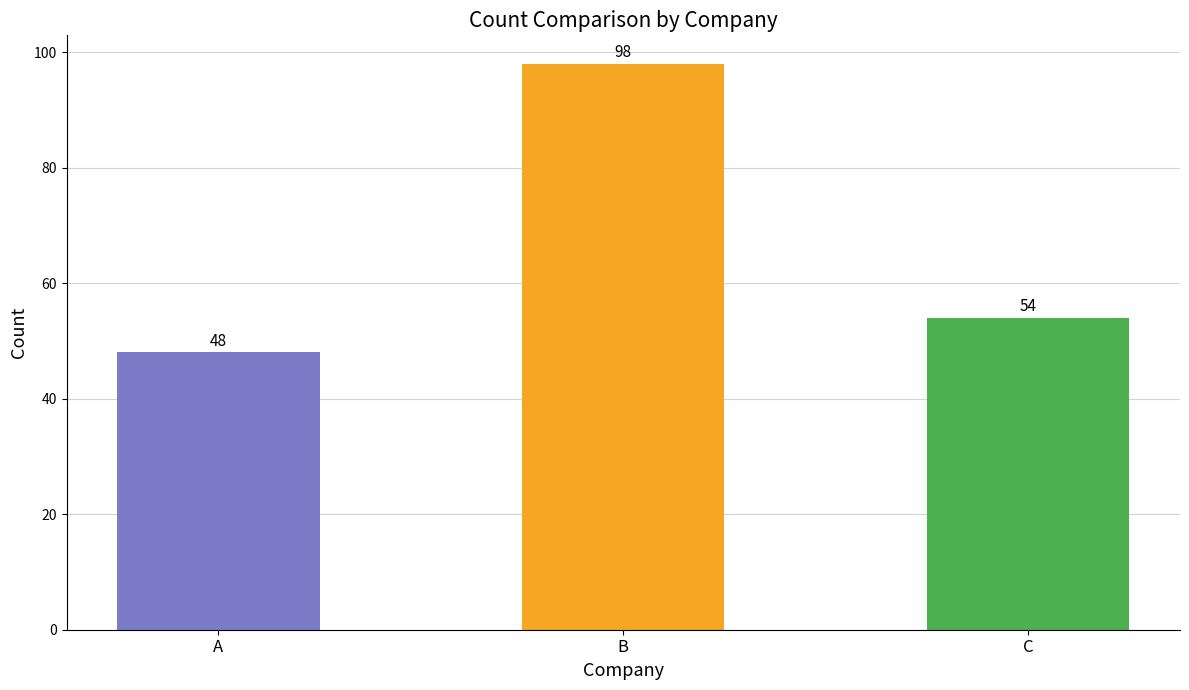

Count the values in the range 48 to 98.

3